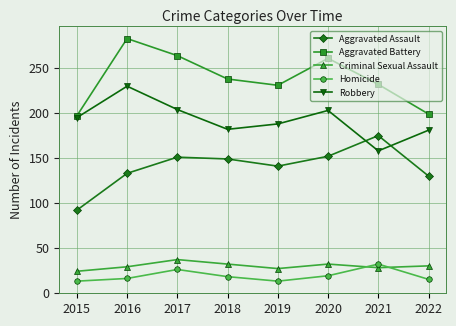

Rank the series at 2018 from highest to lowest value.

Aggravated Battery, Robbery, Aggravated Assault, Criminal Sexual Assault, Homicide